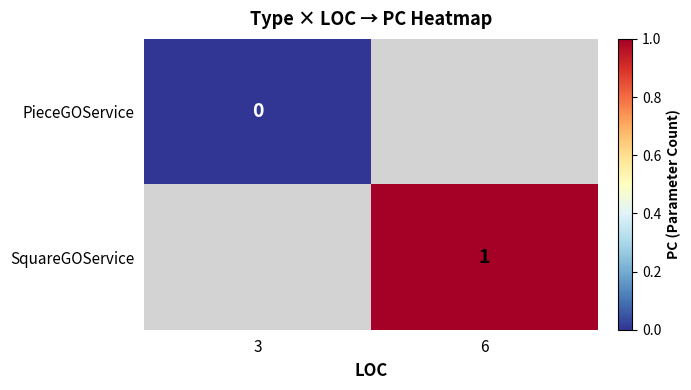

At how many categories does at least one series exceed 0?

1